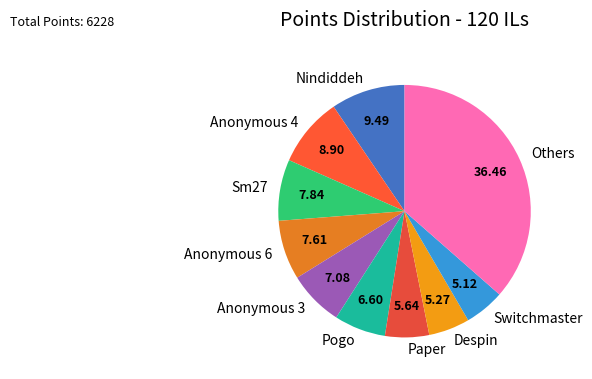

Count the number of slices in the pie.

10